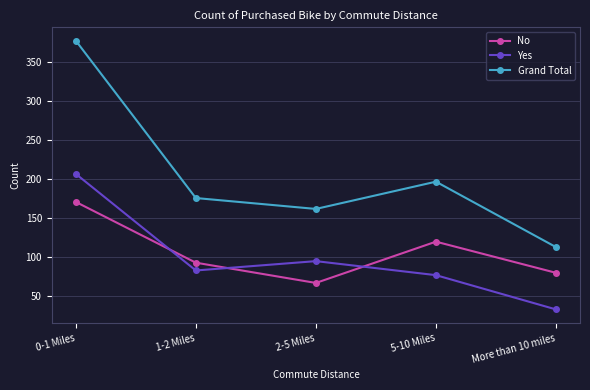

Which series has the largest range (max minus min)?

Grand Total